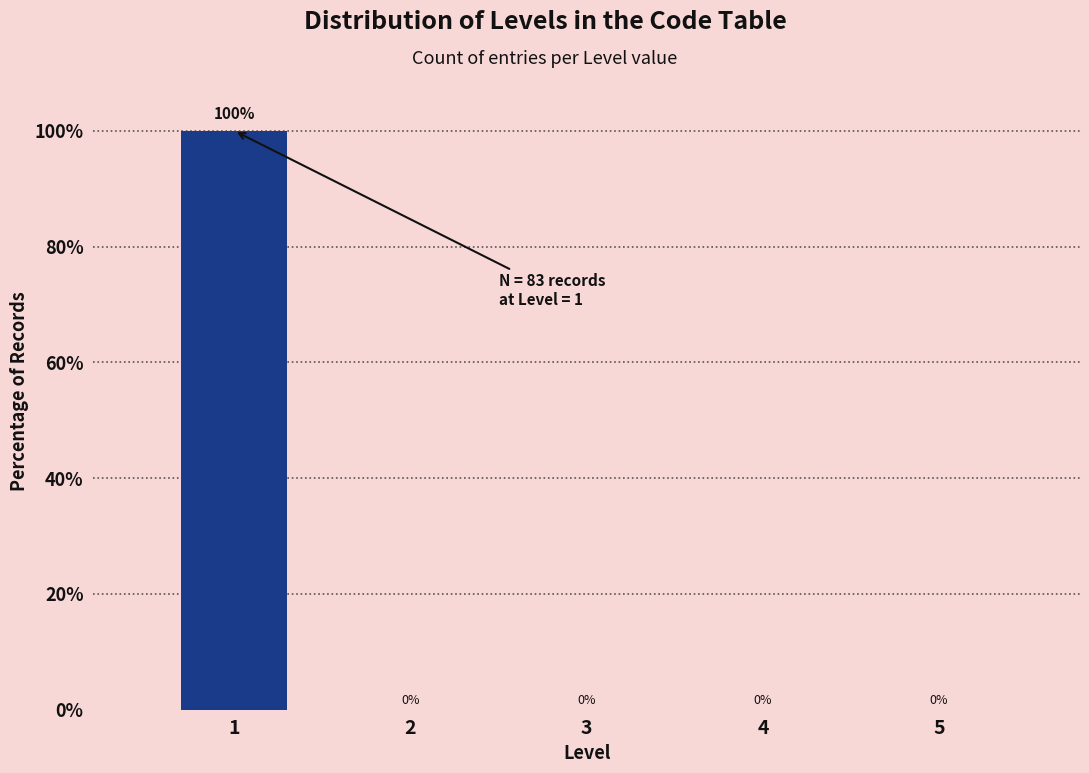

Reading right to left, list all the values displayed in this chart.

5=0	4=0	3=0	2=0	1=100